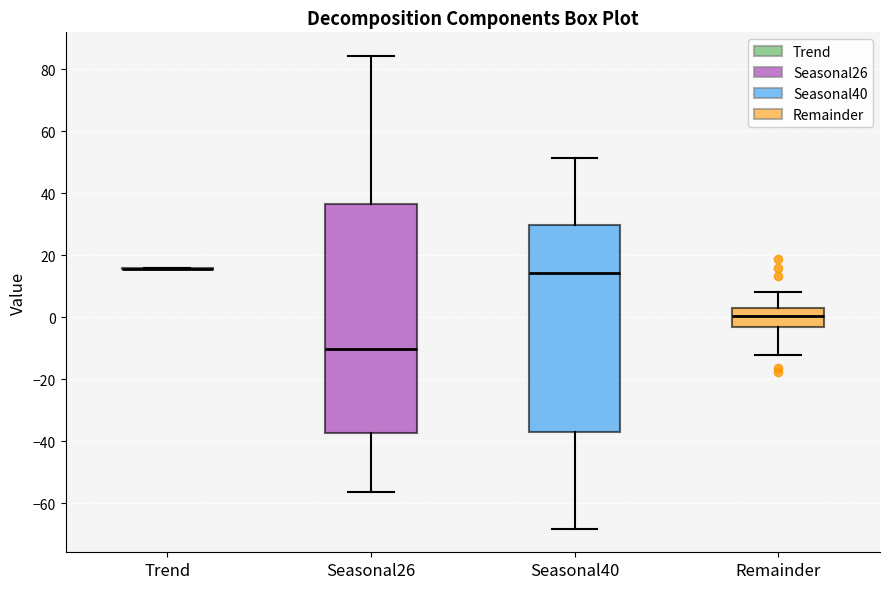

Where does the median line of the box for Seasonal26 sit on the y-axis? The values are not printed on the chart, so give them approximately, as read against the axis.

-10